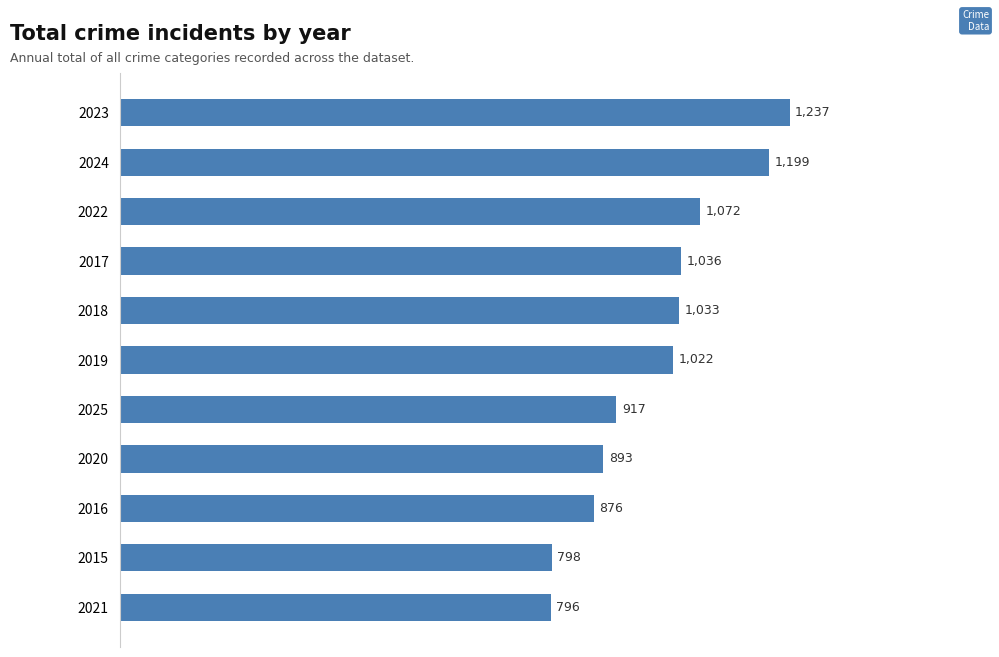

What is the change in value from 2019 to 2023?

+215